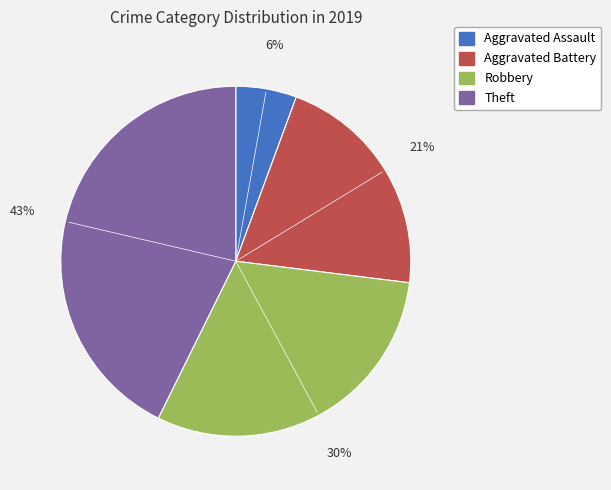

Is it true that Theft is 37% of the pie?

False